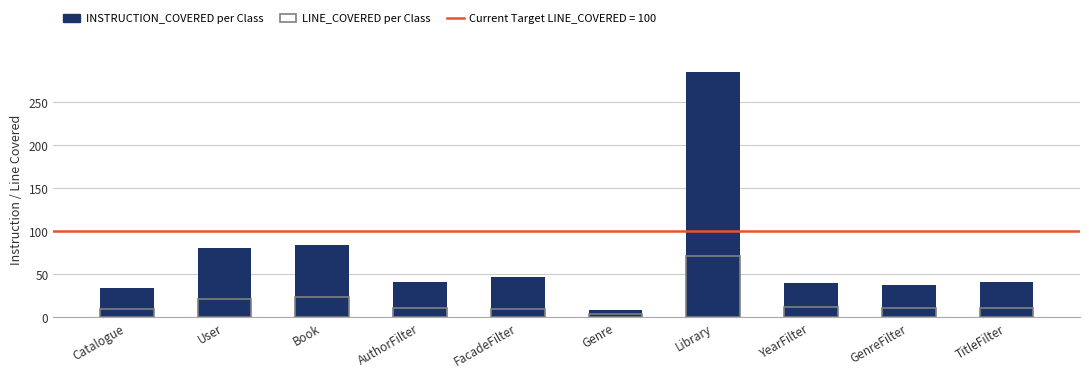

How many groups of bars are there?

10